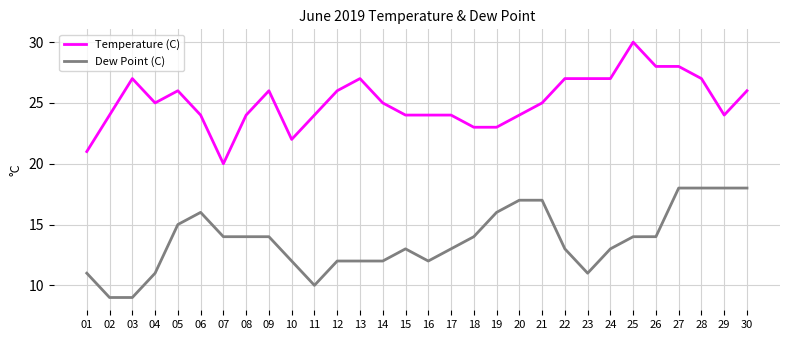

Which series has the largest total across all categories?

Temperature (C)